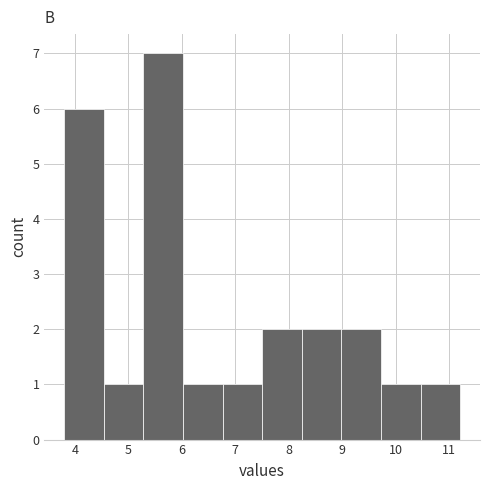

Reading left to right, list every bar in this chart as the range it spans on the x-axis followed by its height. Neither the bar edges nor the heights are printed on the chart, so give them approximately, as read against the axes.

3.8 to 4.5: 6
4.5 to 5.3: 1
5.3 to 6.0: 7
6.0 to 6.8: 1
6.8 to 7.5: 1
7.5 to 8.2: 2
8.2 to 9.0: 2
9.0 to 9.7: 2
9.7 to 10.5: 1
10.5 to 11.2: 1